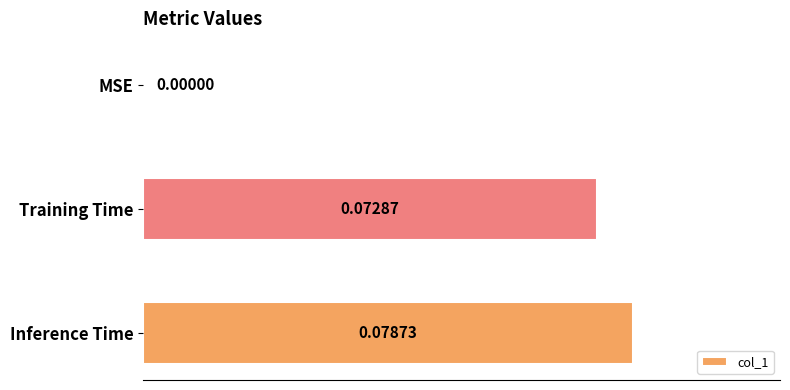

Count the number of data series in this chart.

1